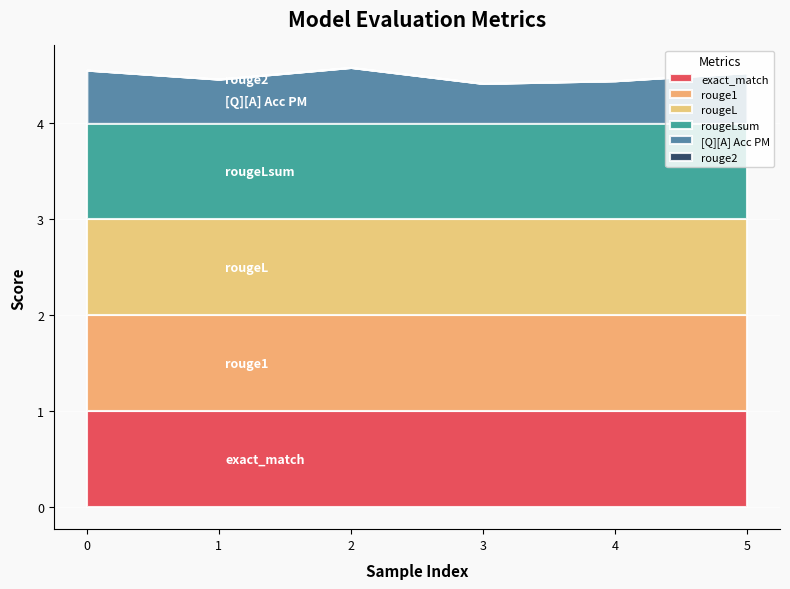

Which series has the widest spread of values?

[Q][A] Acc PM